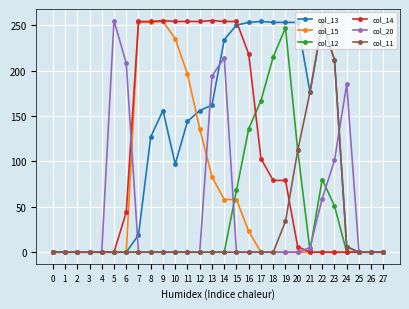

The col_13 series shows 84 at 19. True or false?

False